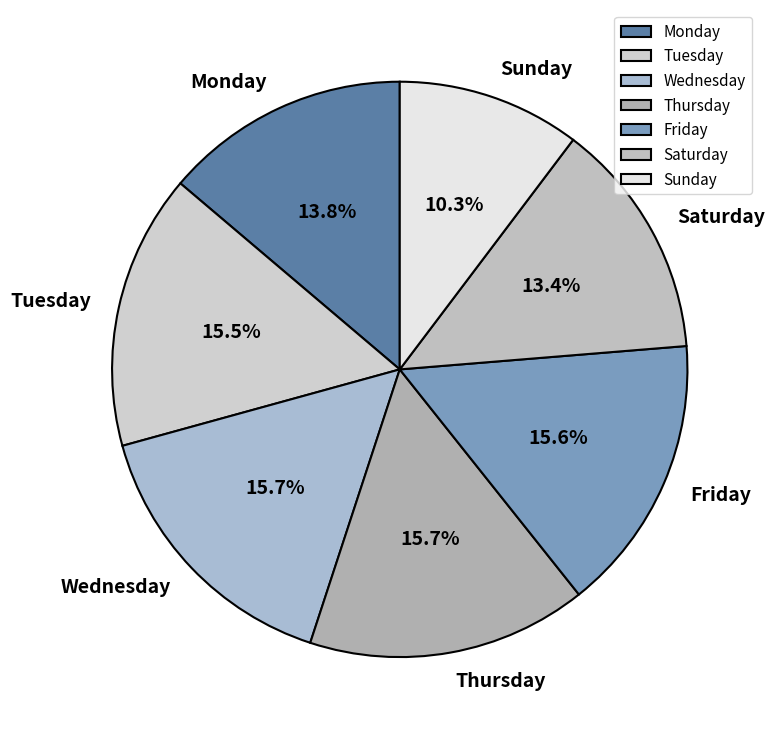

Which slice is the smallest?

Sunday